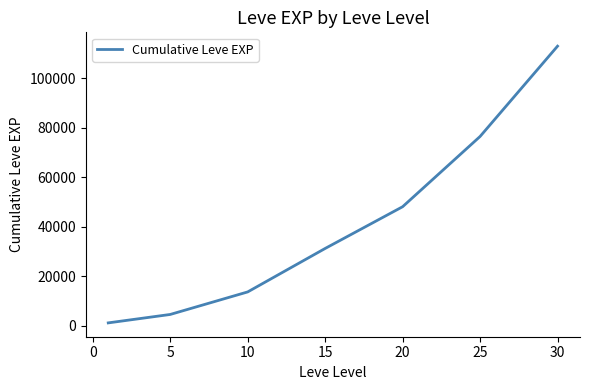

What is the greatest value displayed?

113039.2